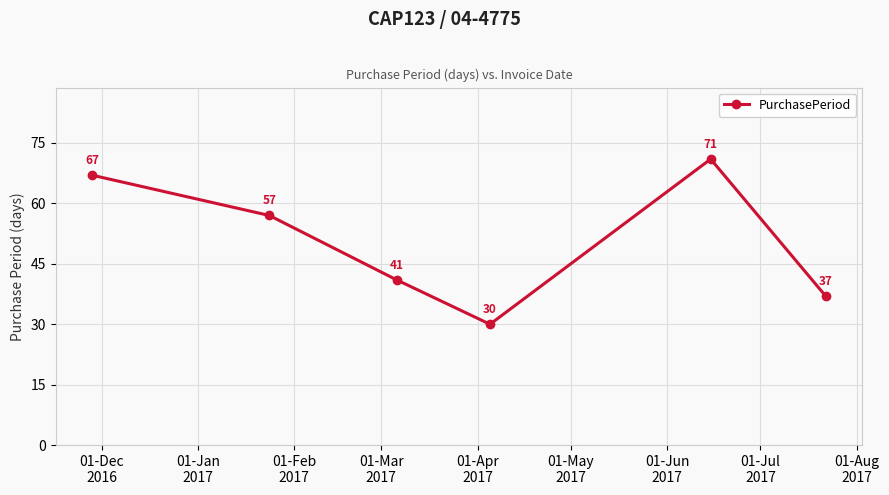

What is the value of the 5th point from the left?

71